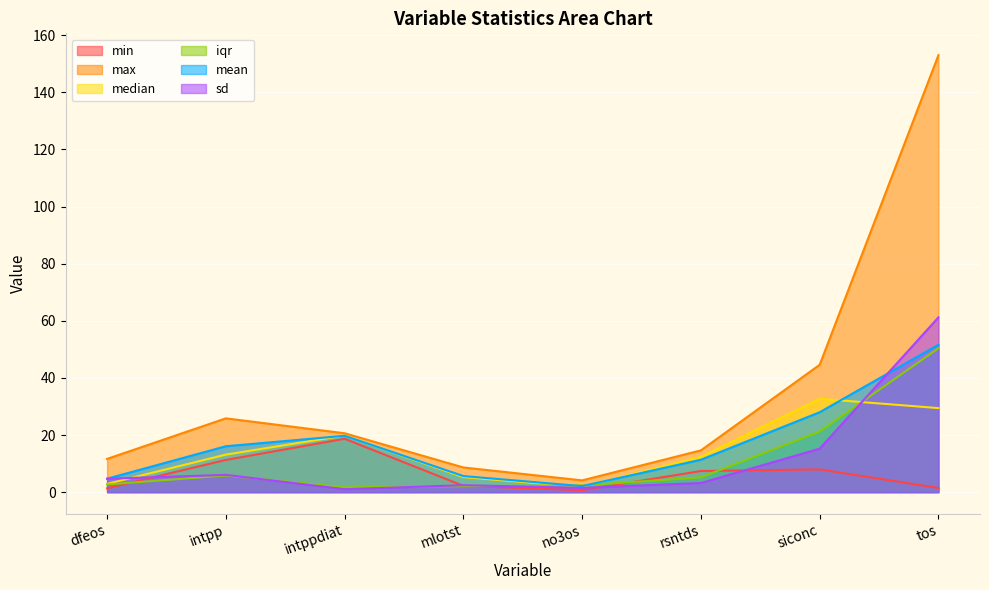

At rsntds, list the series in order from smallest to largest.

sd, iqr, min, mean, median, max